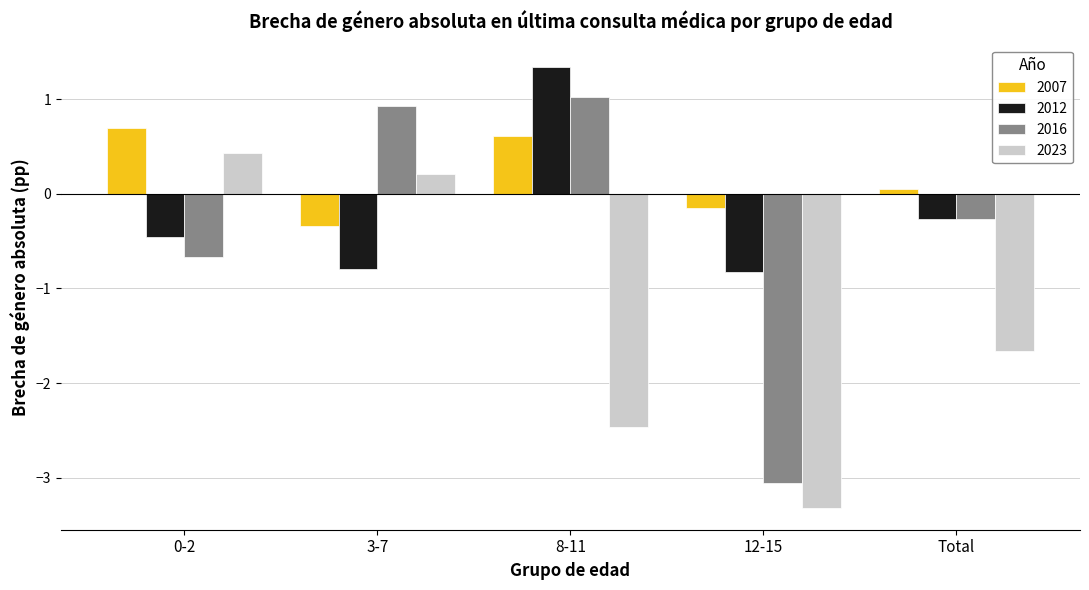

What is the difference between the highest and lowest values at 3-7?

1.7